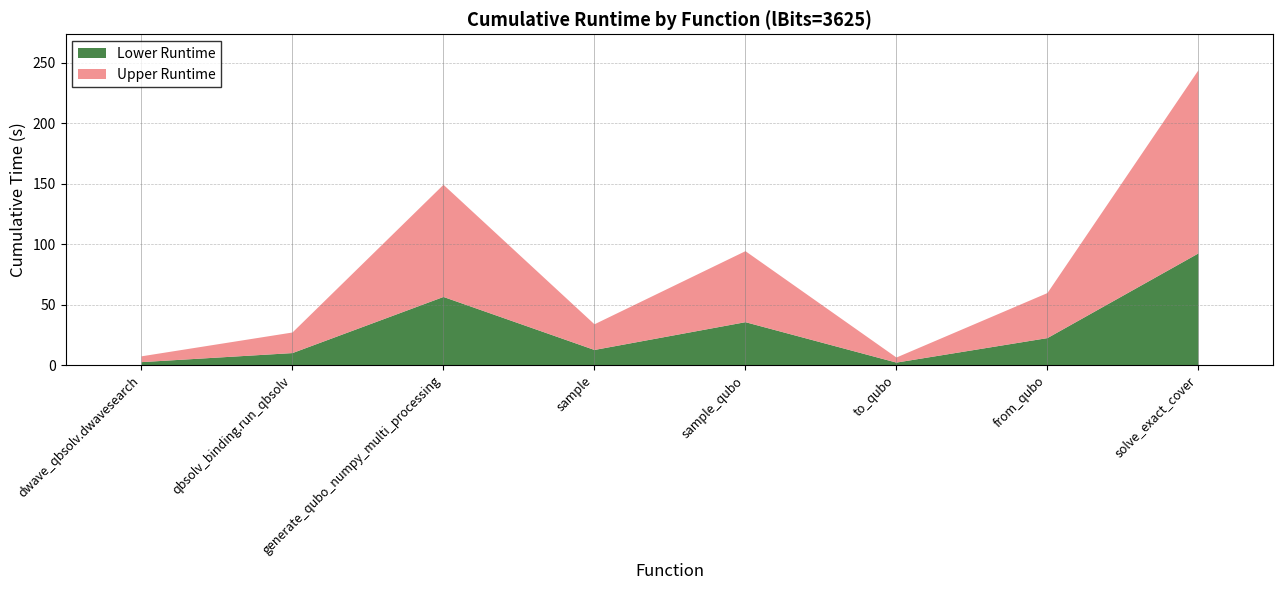

Where does the data first go above 60?

generate_qubo_numpy_multi_processing